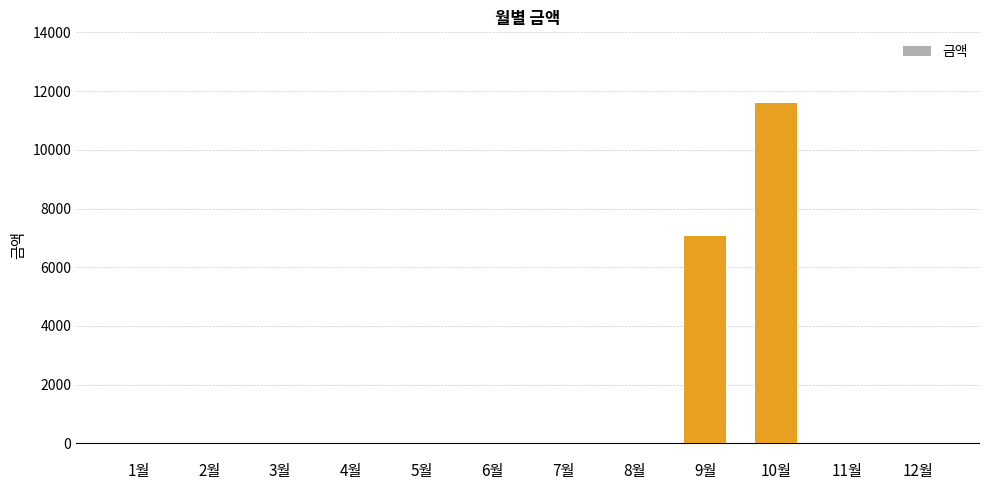

What is the sum of all values?

18660